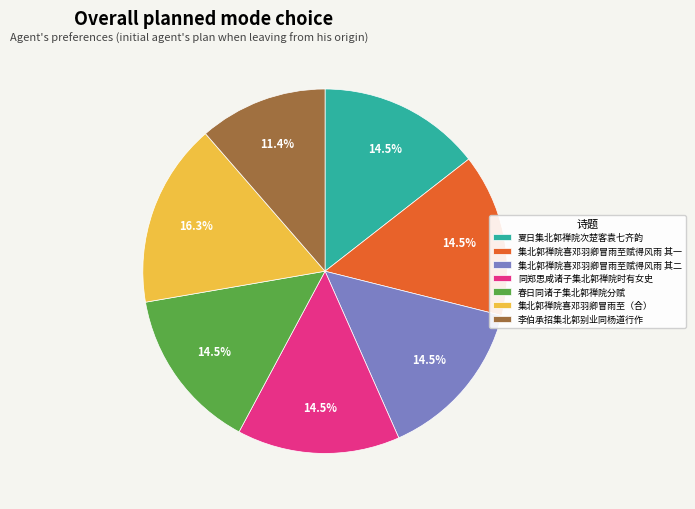

Which category has the biggest portion of the pie?

集北郭禅院喜邓羽卿冒雨至（合）